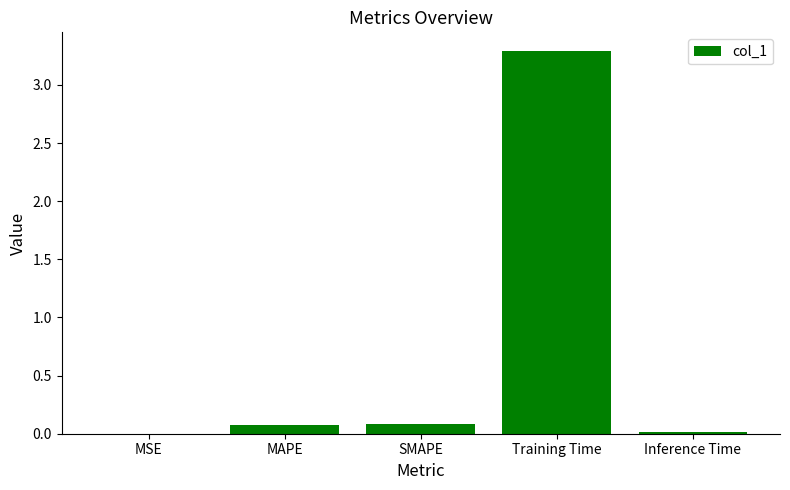

What is the sum of all values?

3.5